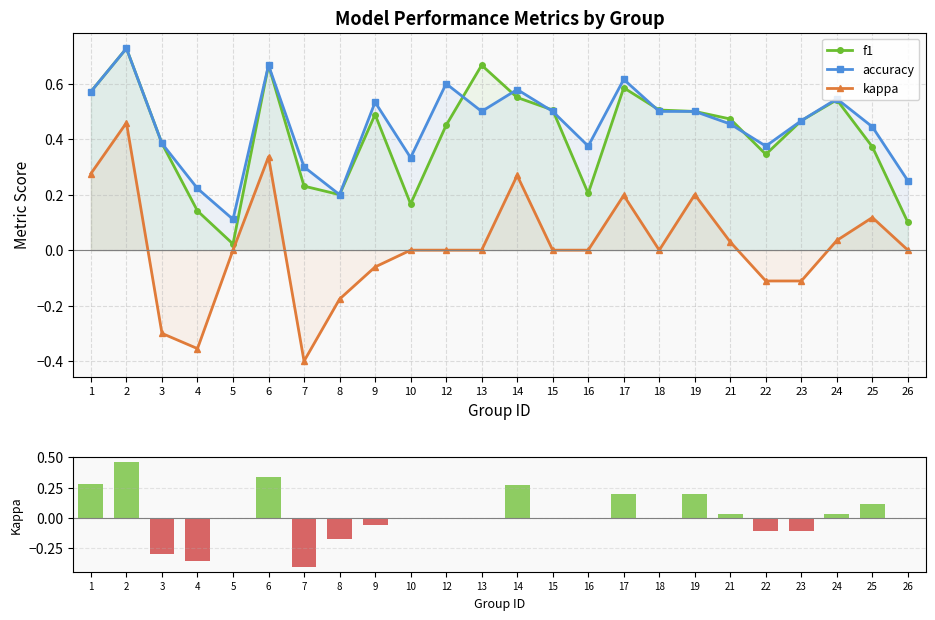

What is the difference between the maximum and minimum values in the accuracy series?

0.6